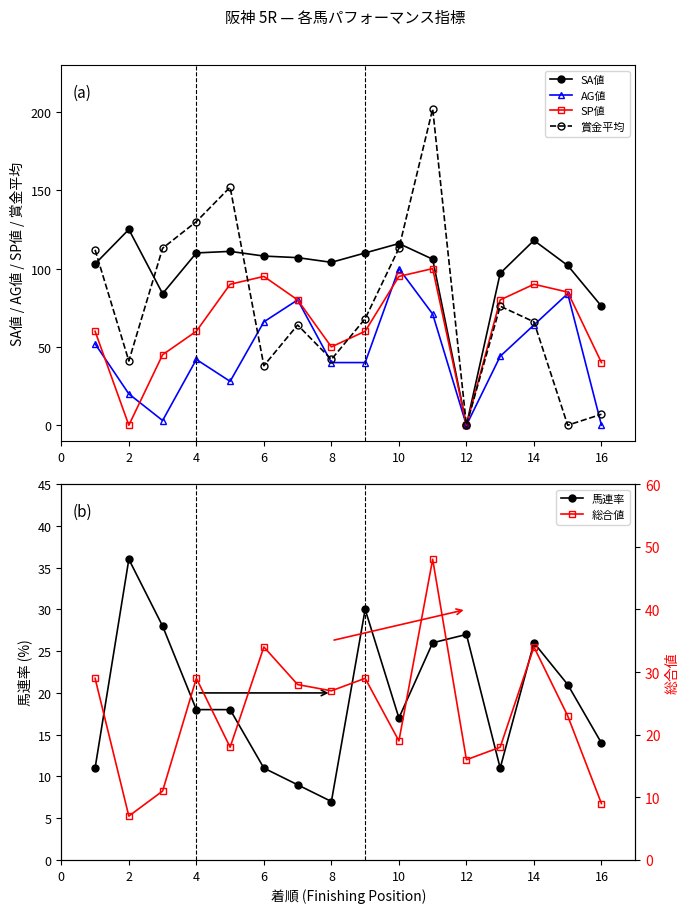

What is the difference between the maximum and second lowest values in the SA値 series?

49